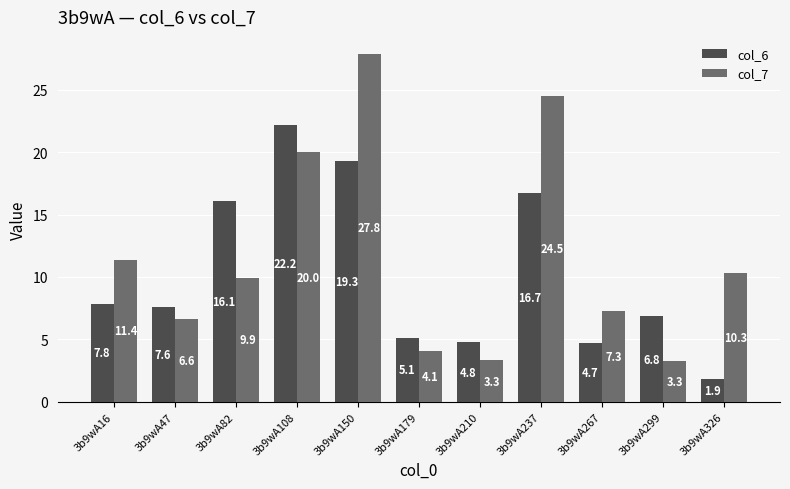

What is the sum of the col_7 values at 3b9wA179 and 3b9wA210?

7.4